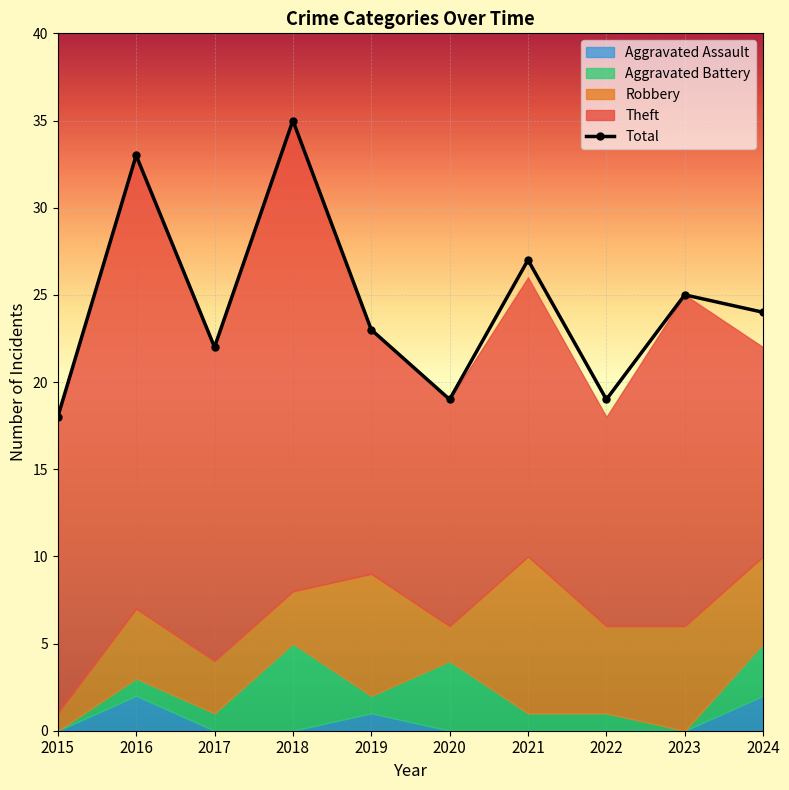

What is the maximum value shown in the chart?

35